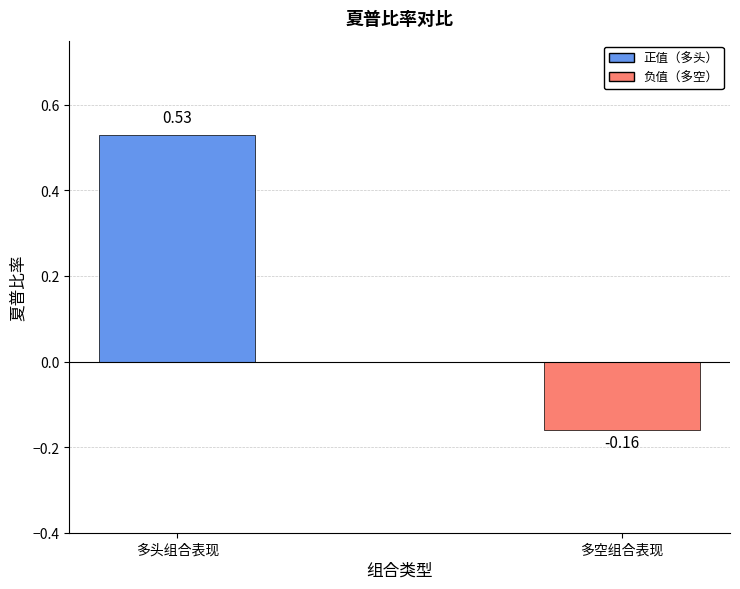

Count the number of values greater than 0.

1